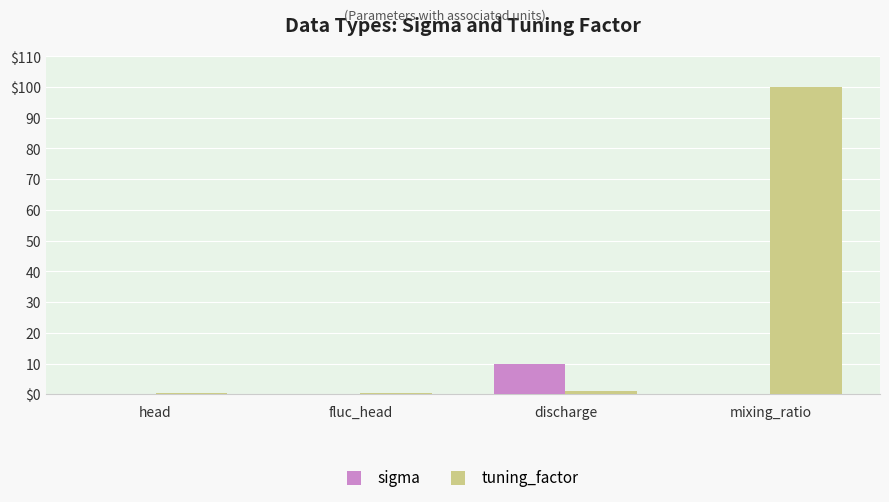

Are the bars horizontal?

No